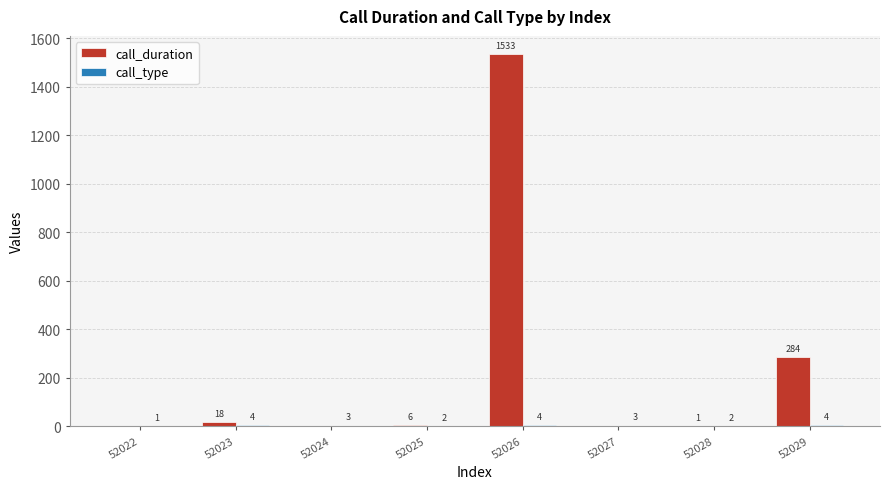

At which label does call_duration first exceed 6?

52023